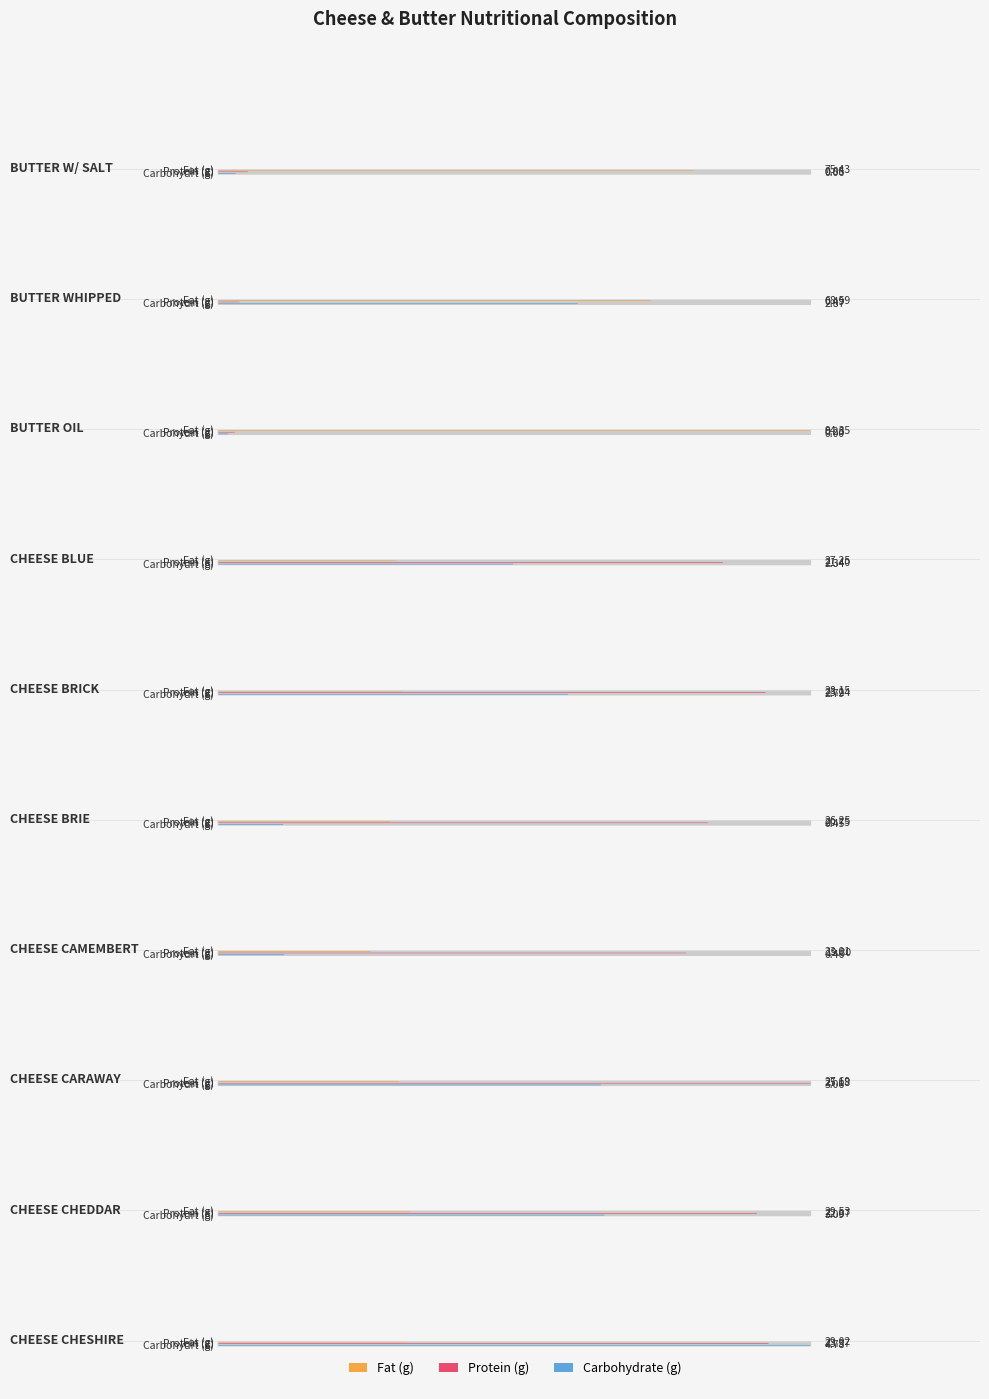

At how many categories does at least one series exceed 14?

10